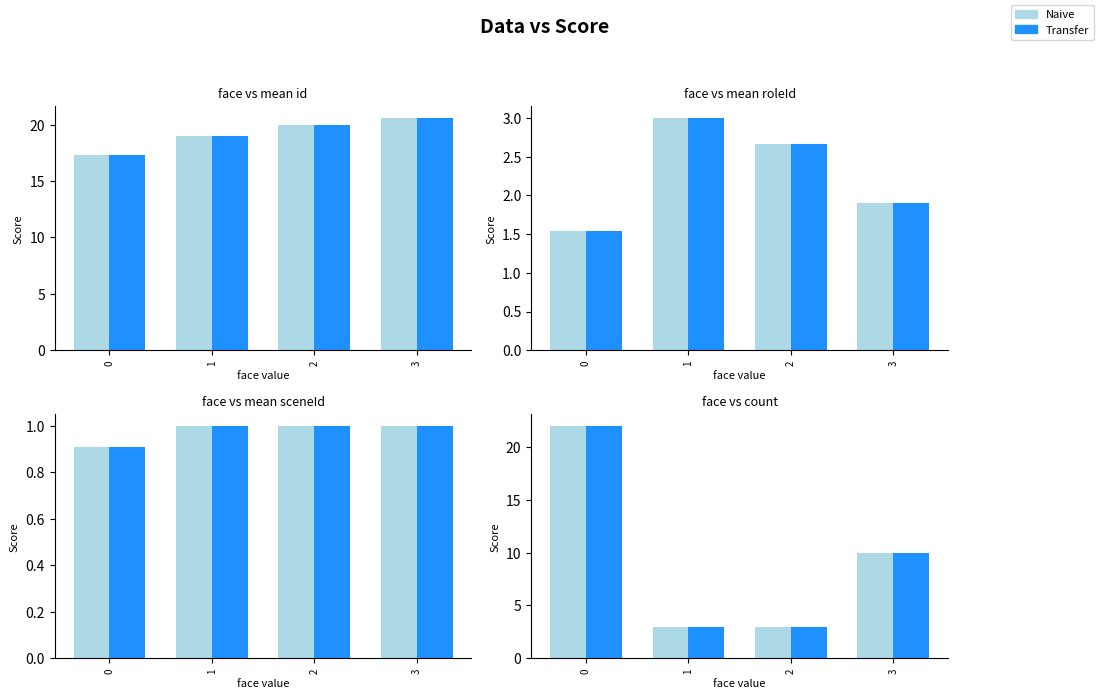

How many bars are there in each group?

2